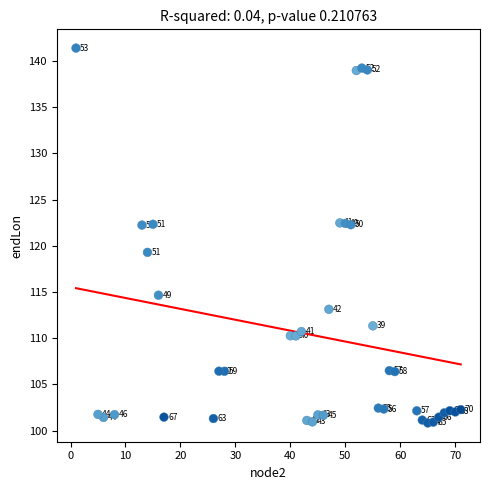

What is the range of Y values (max minus min)?

40.6